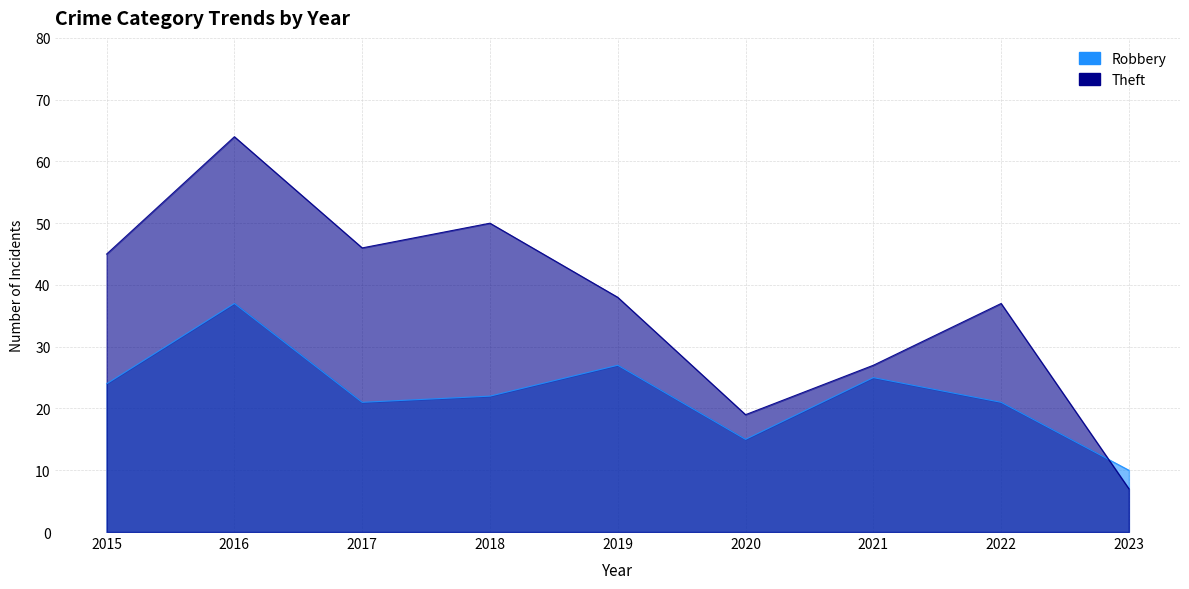

What is the difference between the maximum and minimum values in the Robbery series?

27